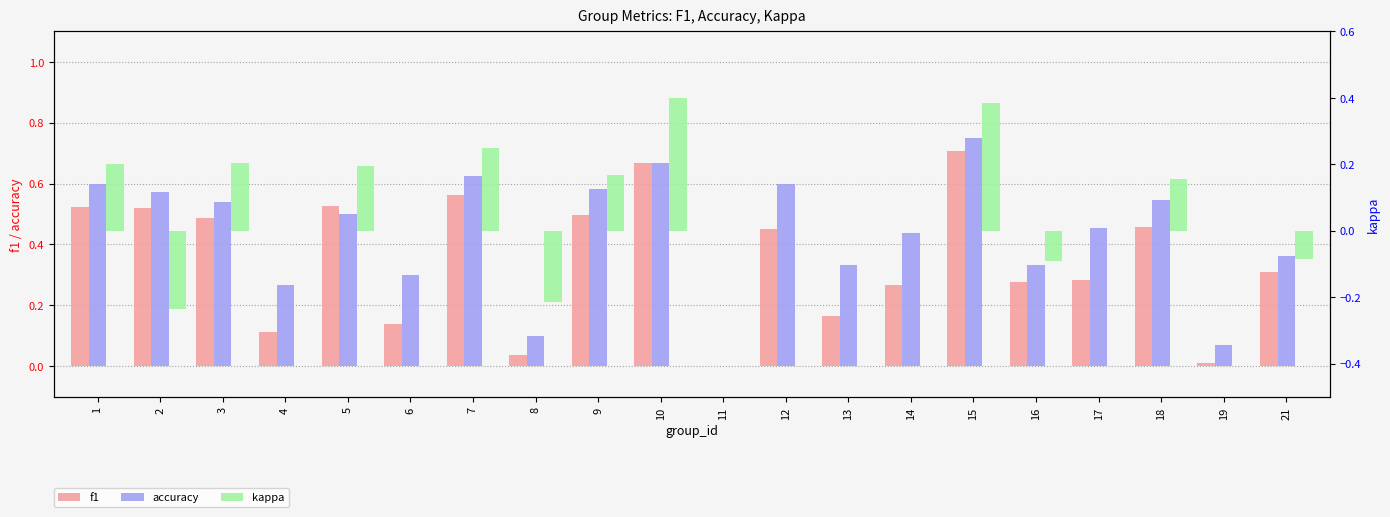

How many values in the accuracy series exceed 0?

19